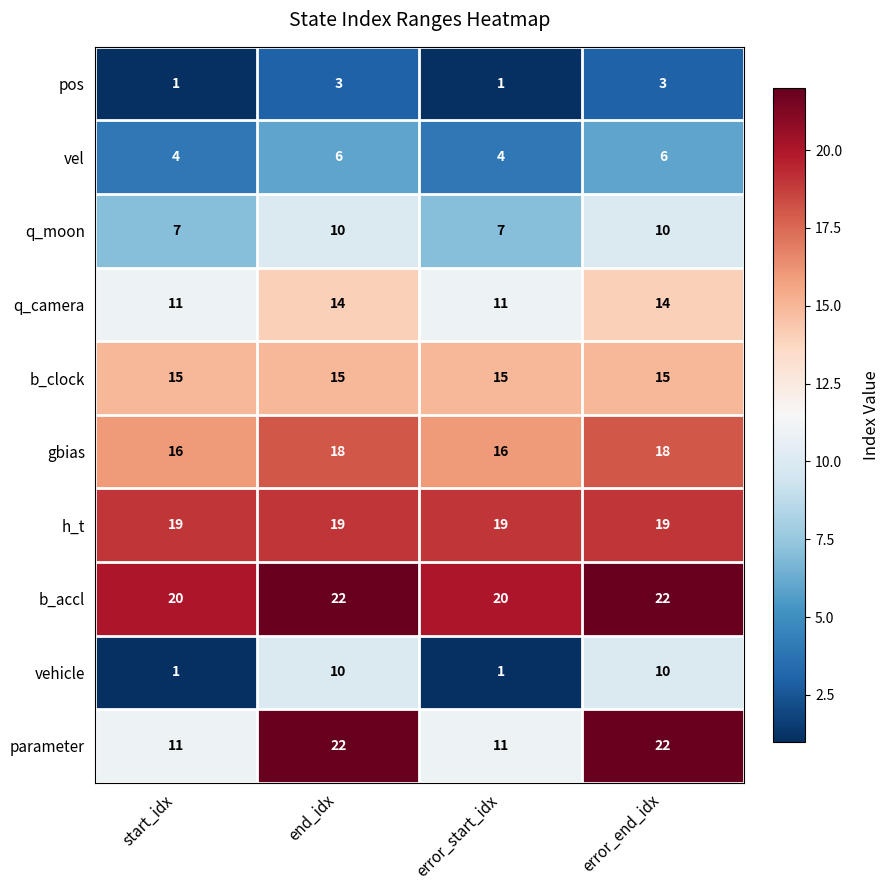

What is the total value across all series at error_end_idx?

139